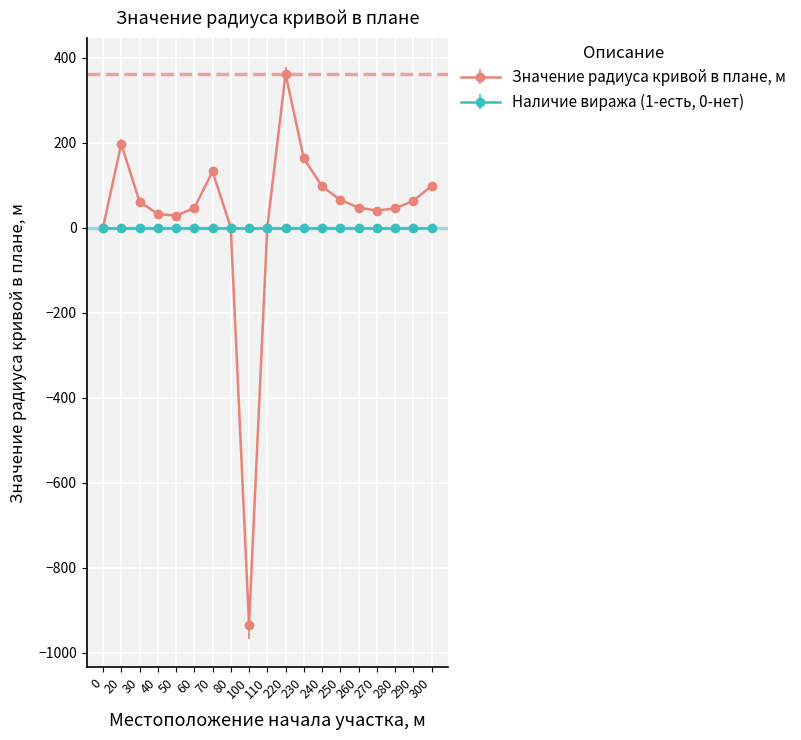

How many values in the Значение радиуса кривой в плане, м series are below 47?

9